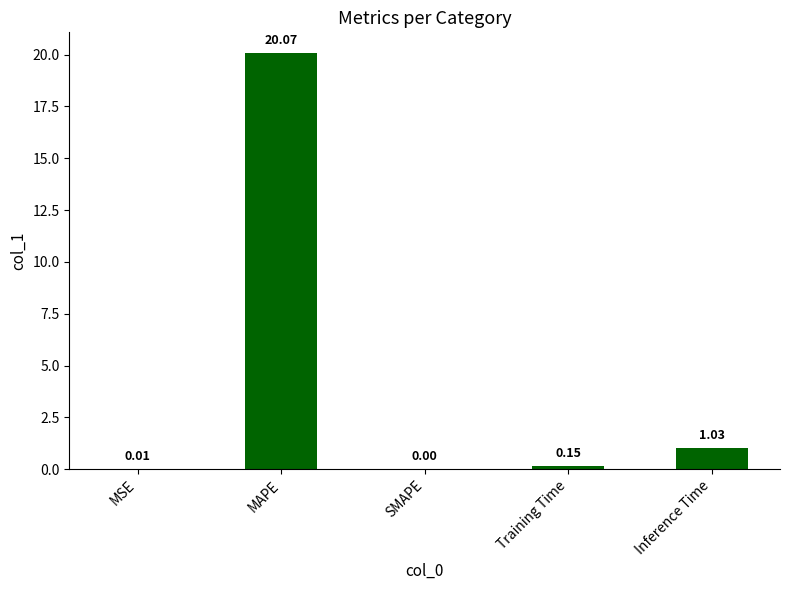

Between Inference Time and SMAPE, which is larger?

Inference Time